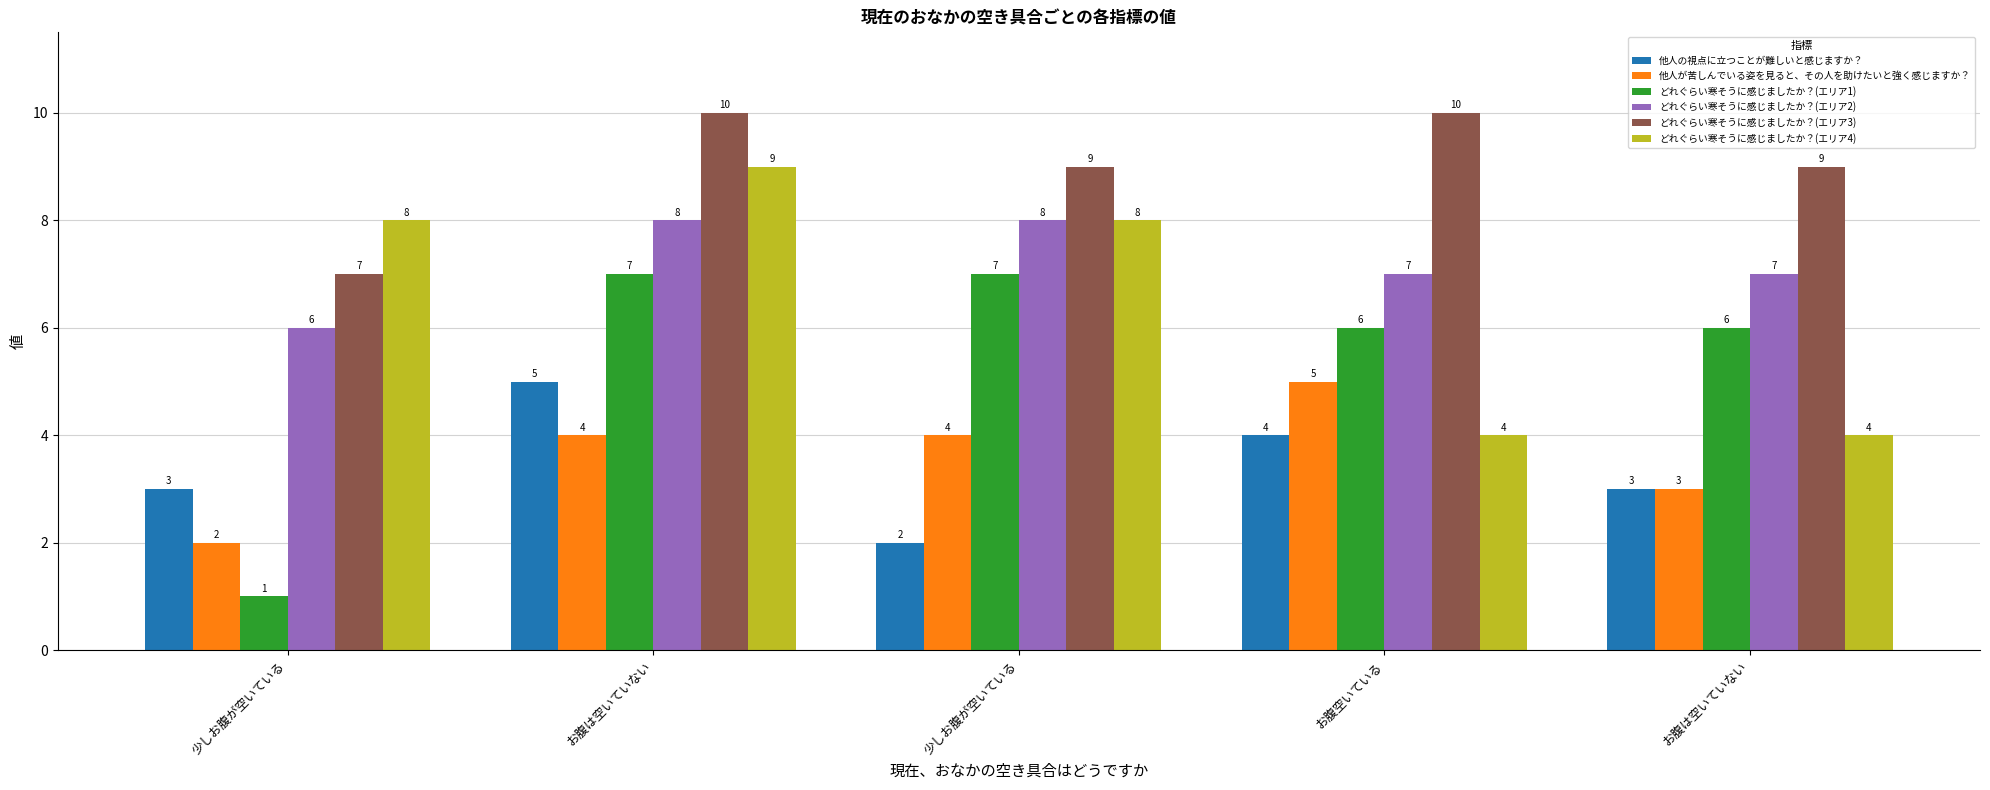

Count the 他人が苦しんでいる姿を見ると、その人を助けたいと強く感じますか？ values in the range 3 to 4.

3